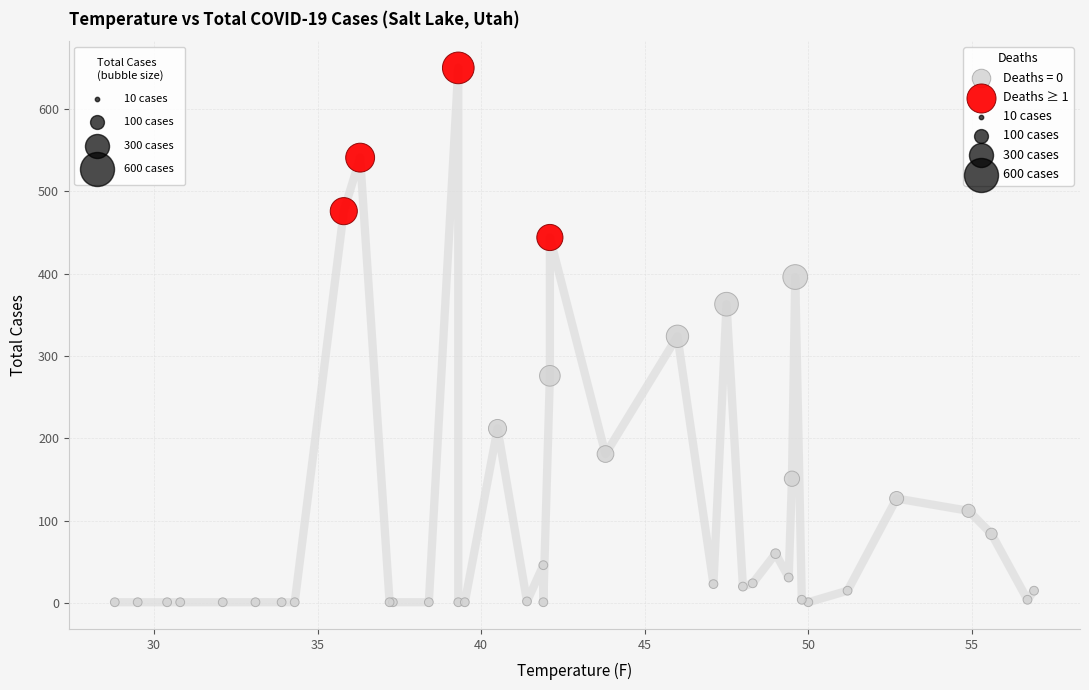

Which series contains the lowest Y value?

Deaths = 0